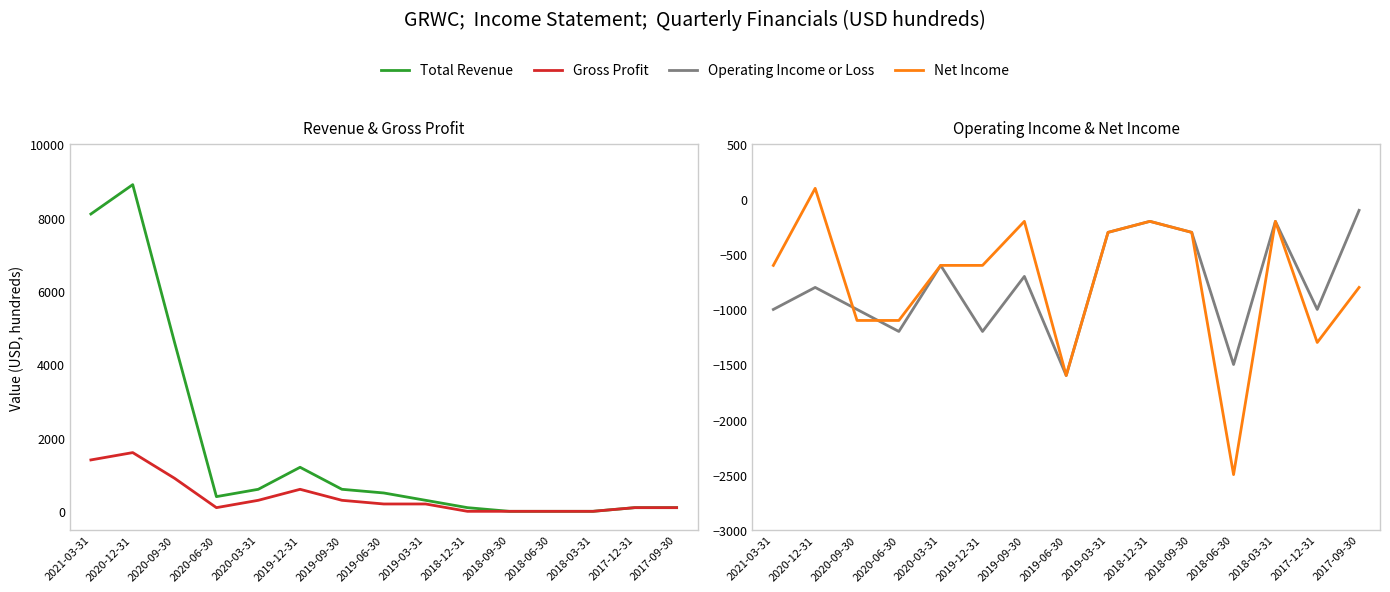

True or false: Net Income has a value of -1540 at 2020-06-30.

False